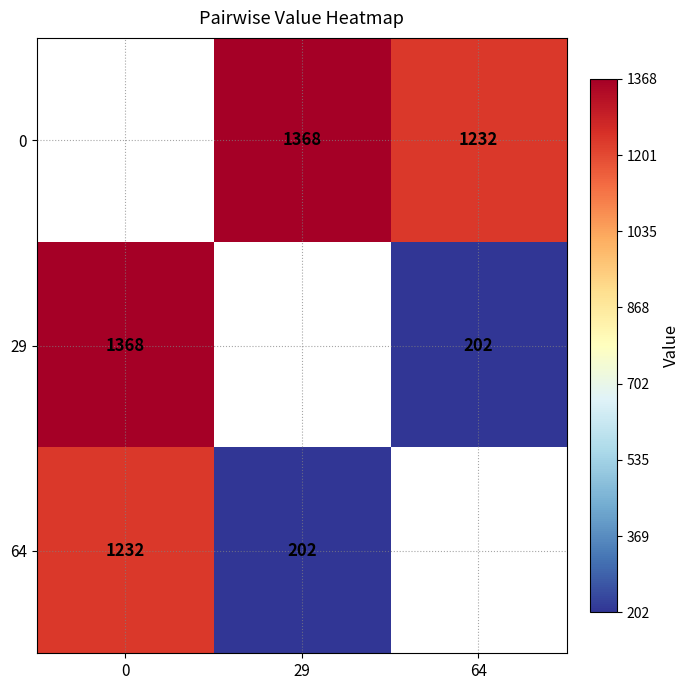

Is it true that 64 equals 338 at 29?

False